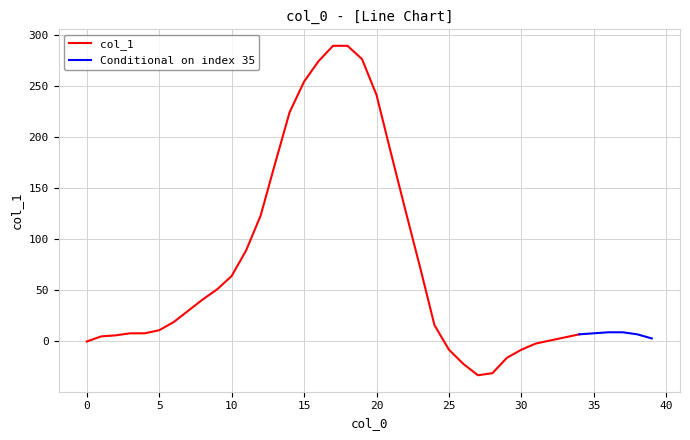

What is the ratio of the value at 2 to the value at 1?

1.2